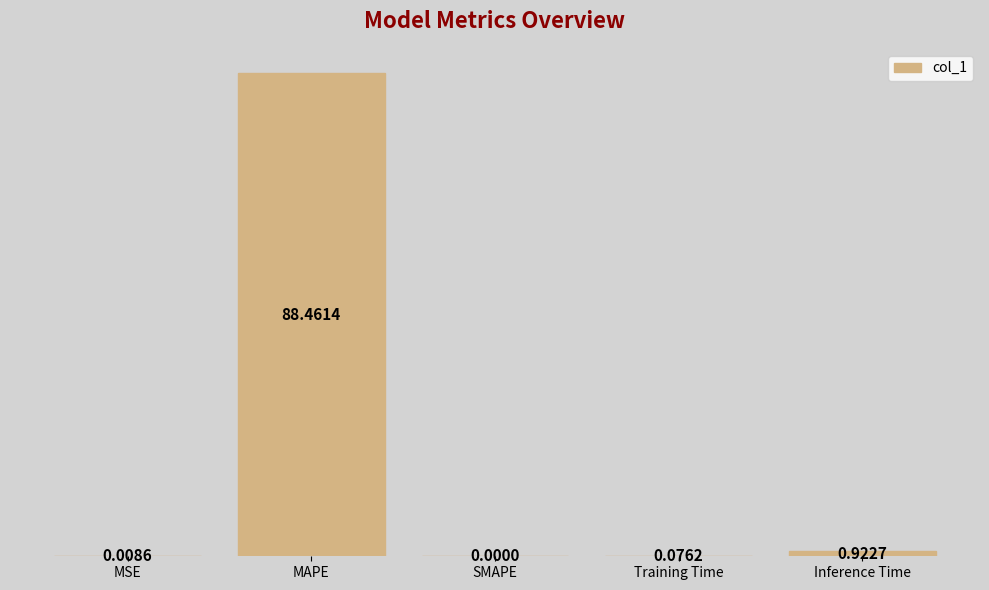

What is the sum of all values?

89.5